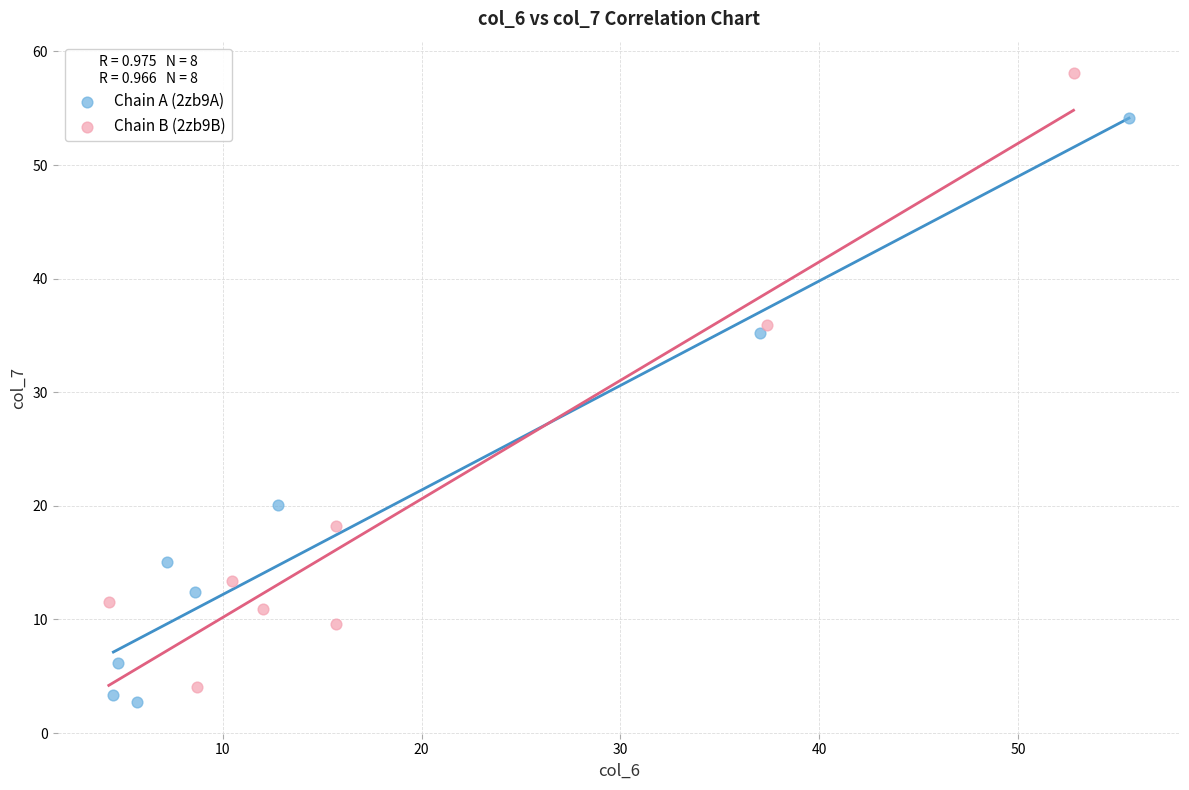

Which series has the widest spread of Y values?

Chain B (2zb9B)